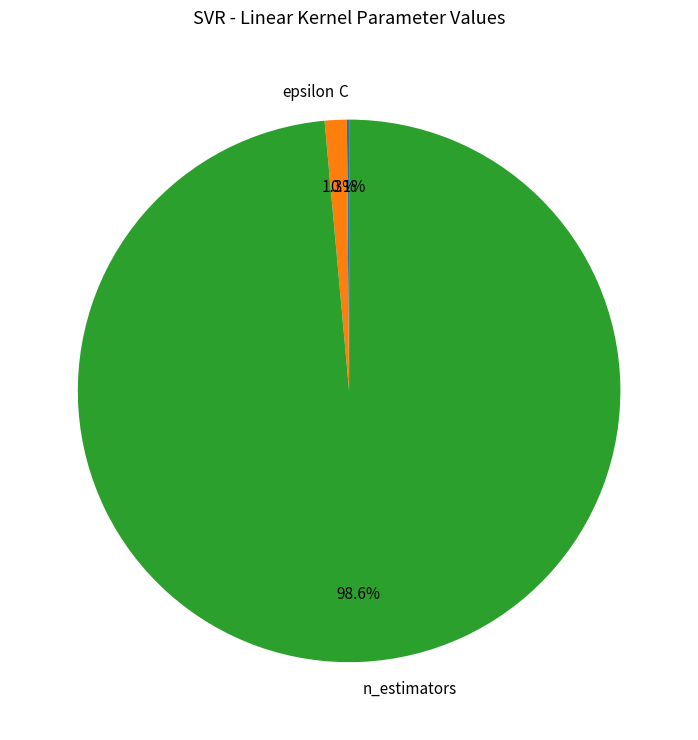

Which category accounts for the majority?

n_estimators